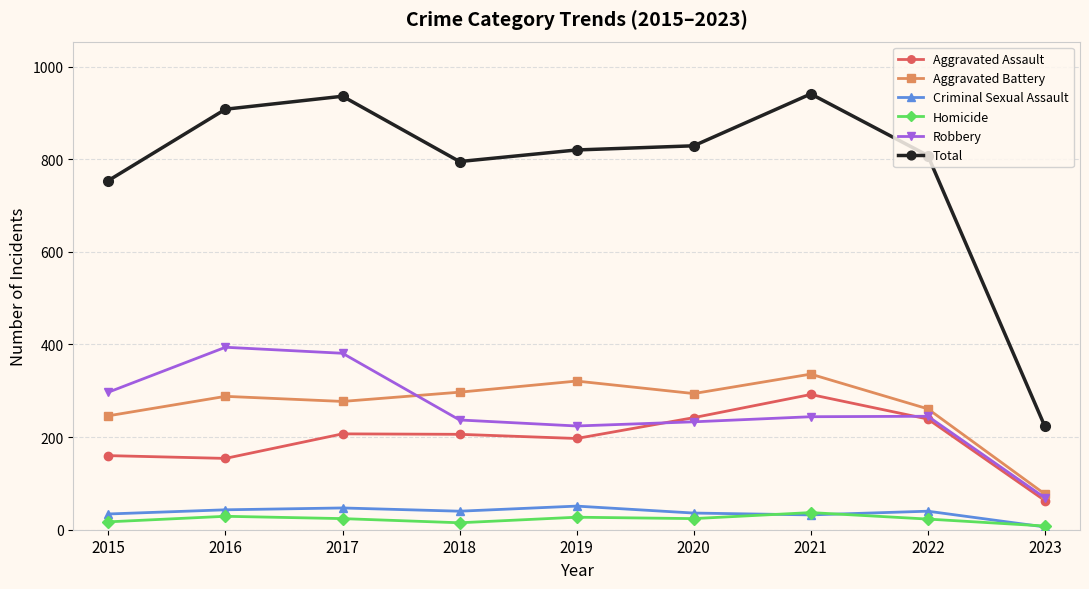

What is the sum of all Aggravated Battery values?

2397